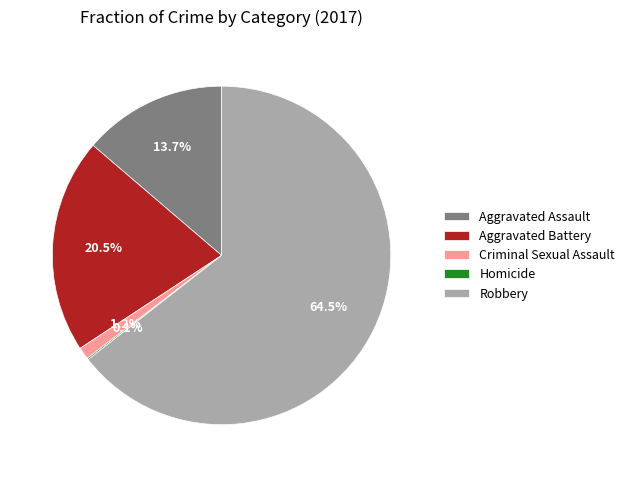

Which slice is the largest?

Robbery